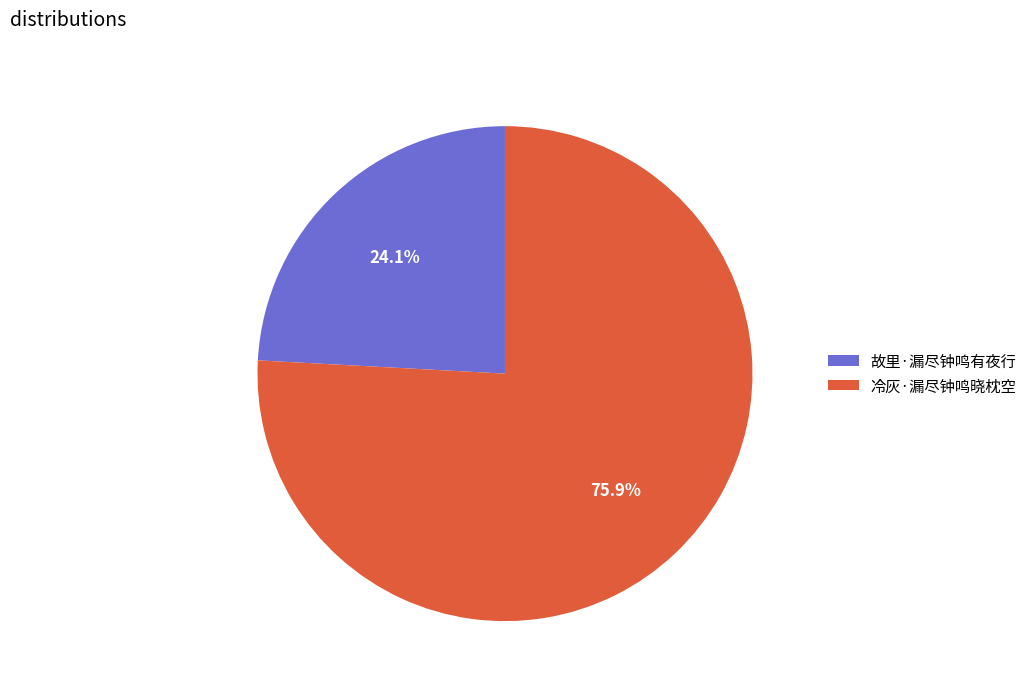

Is 冷灰·漏尽钟鸣晓枕空 the majority of the pie?

Yes